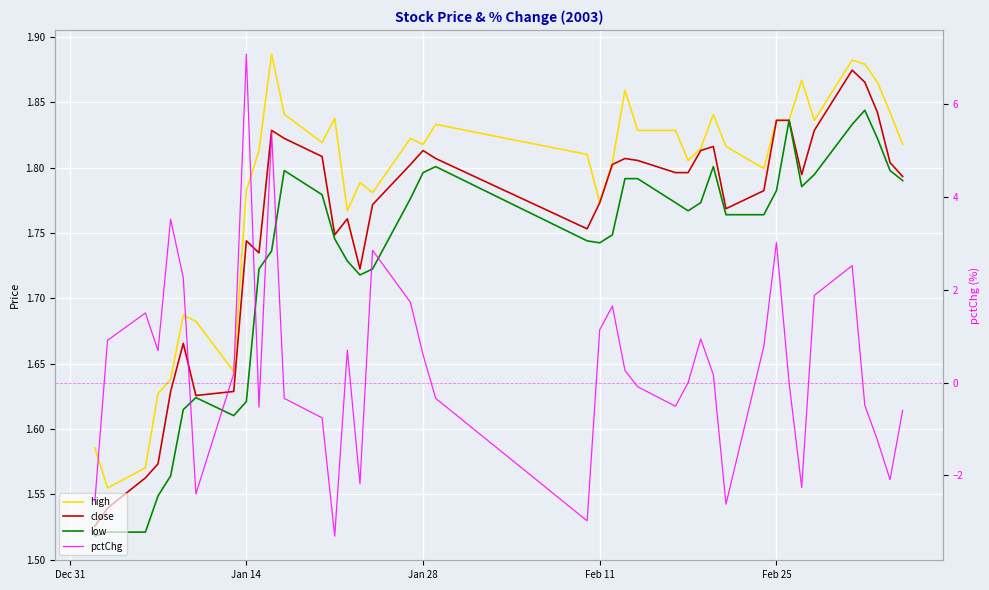

How many close values are between 1 and 2?

40